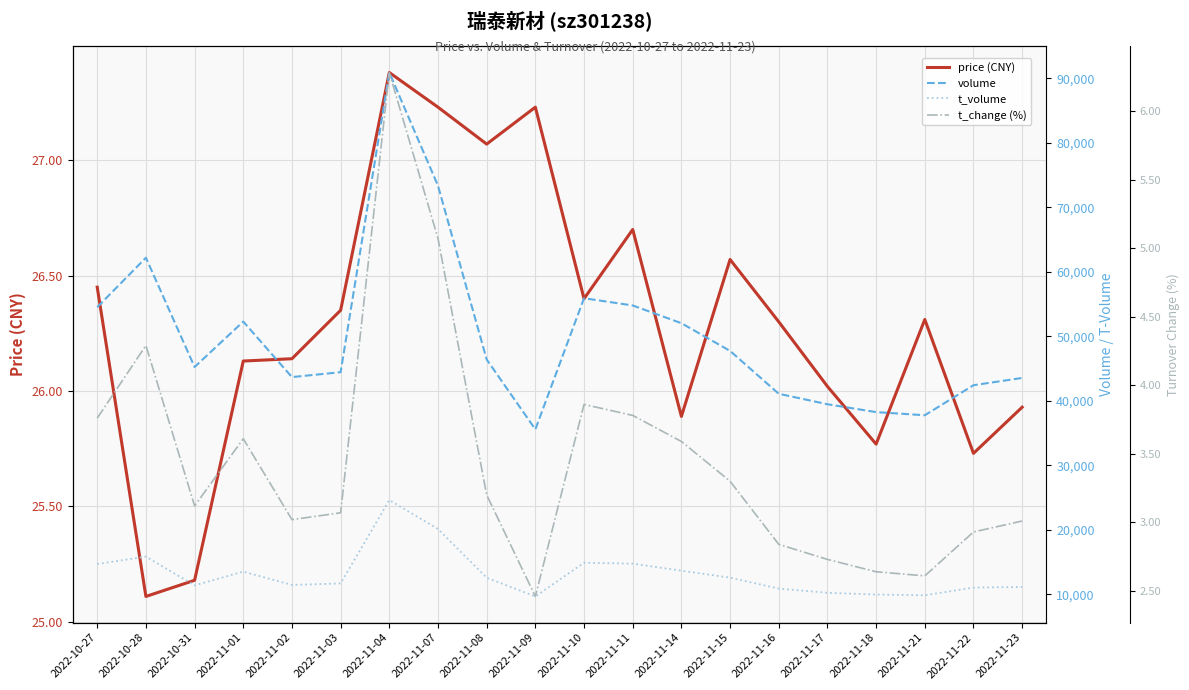

Which series has the largest total across all categories?

volume